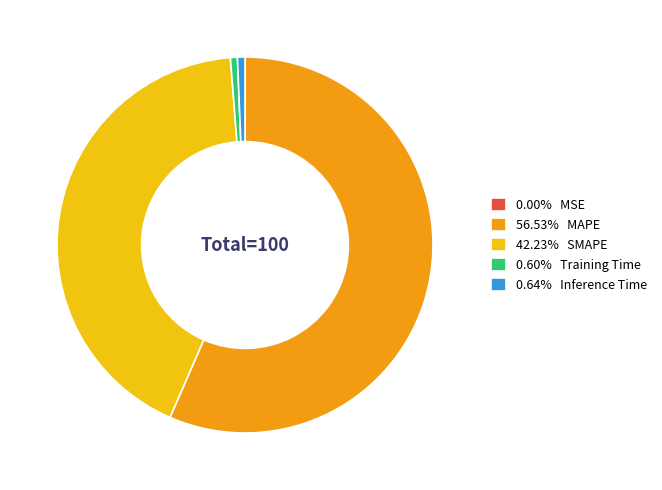

Do 56.53% MAPE and 42.23% SMAPE together represent more than half of the pie?

Yes